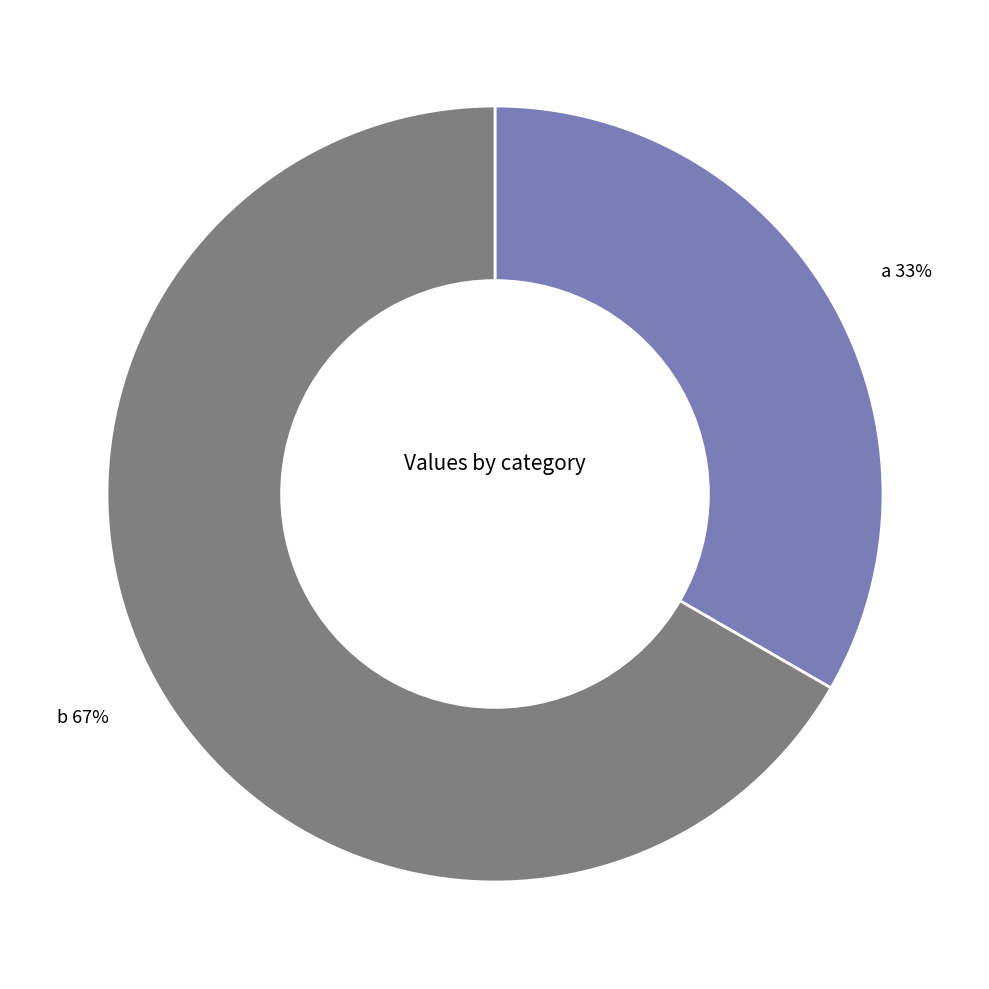

Rank the categories by value from highest to lowest.

b, a